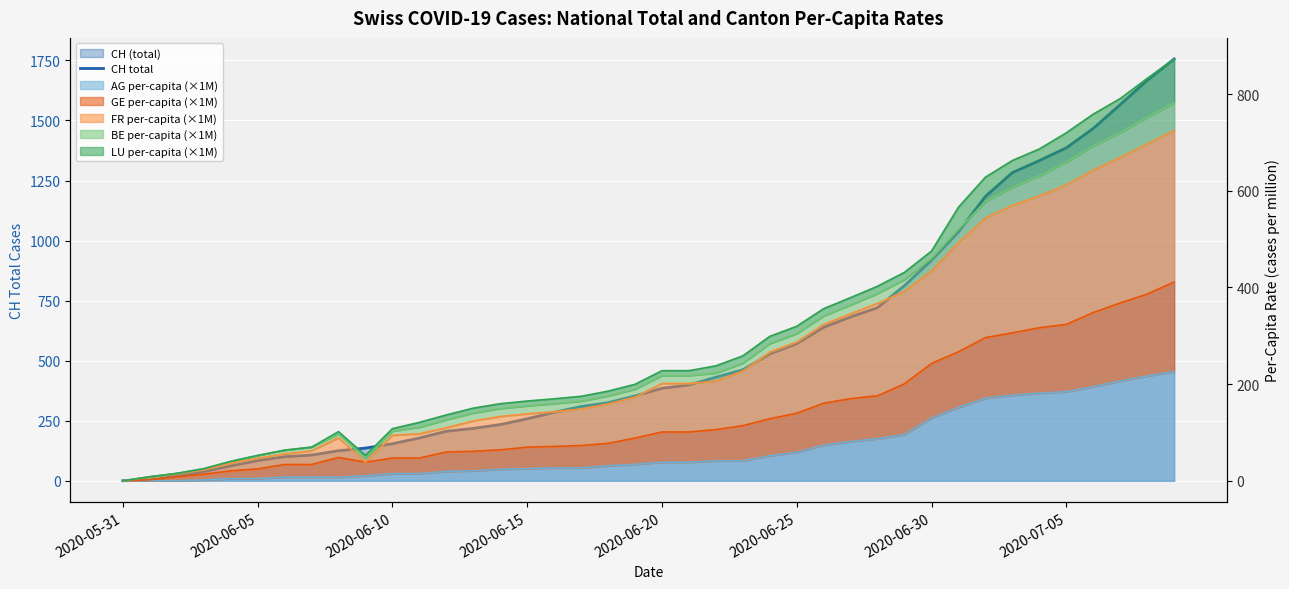

What is the approximate value at 27?

682